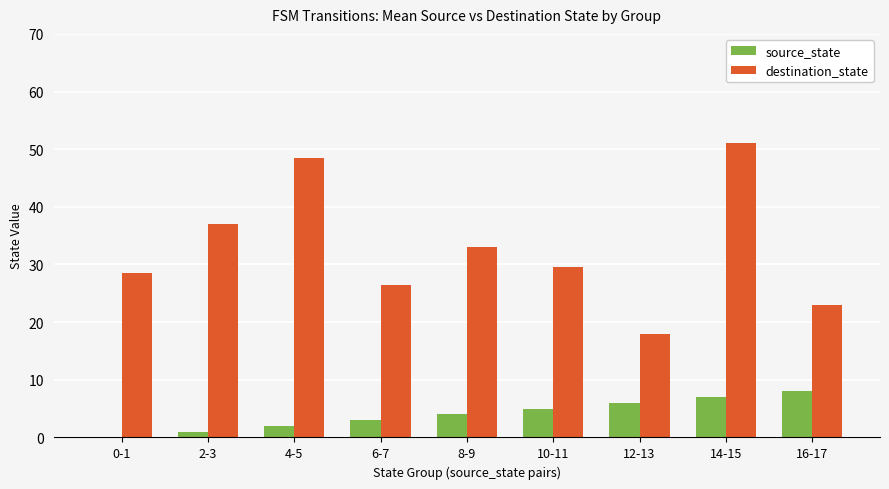

What is the spread (max minus min) of values at 12-13?

12.0